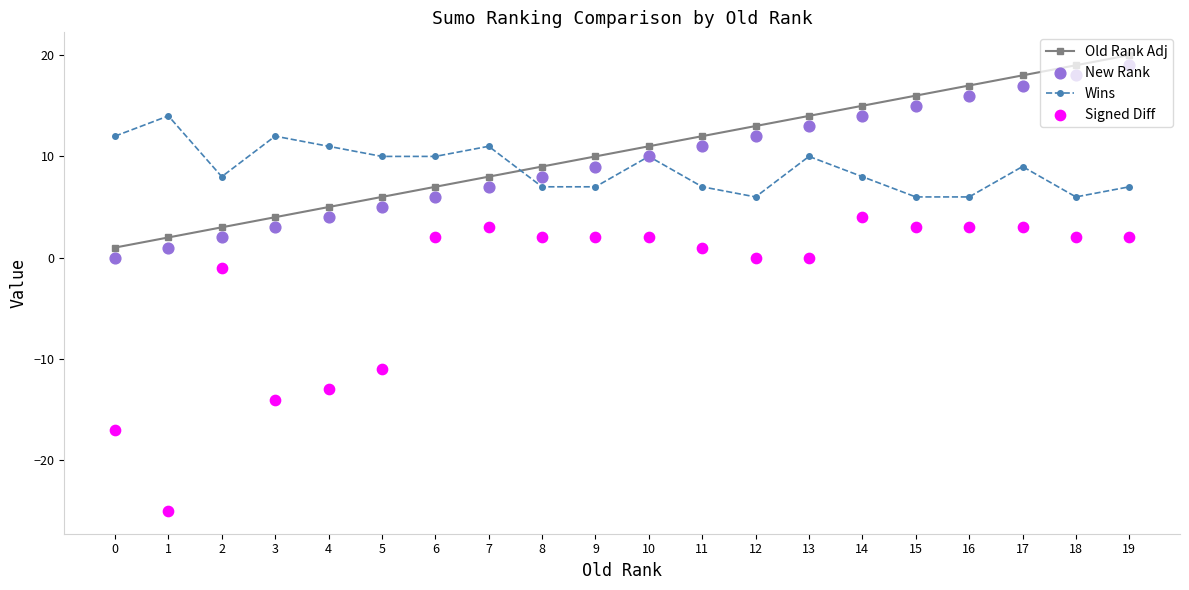

At which category is the sum across all series the highest?

19